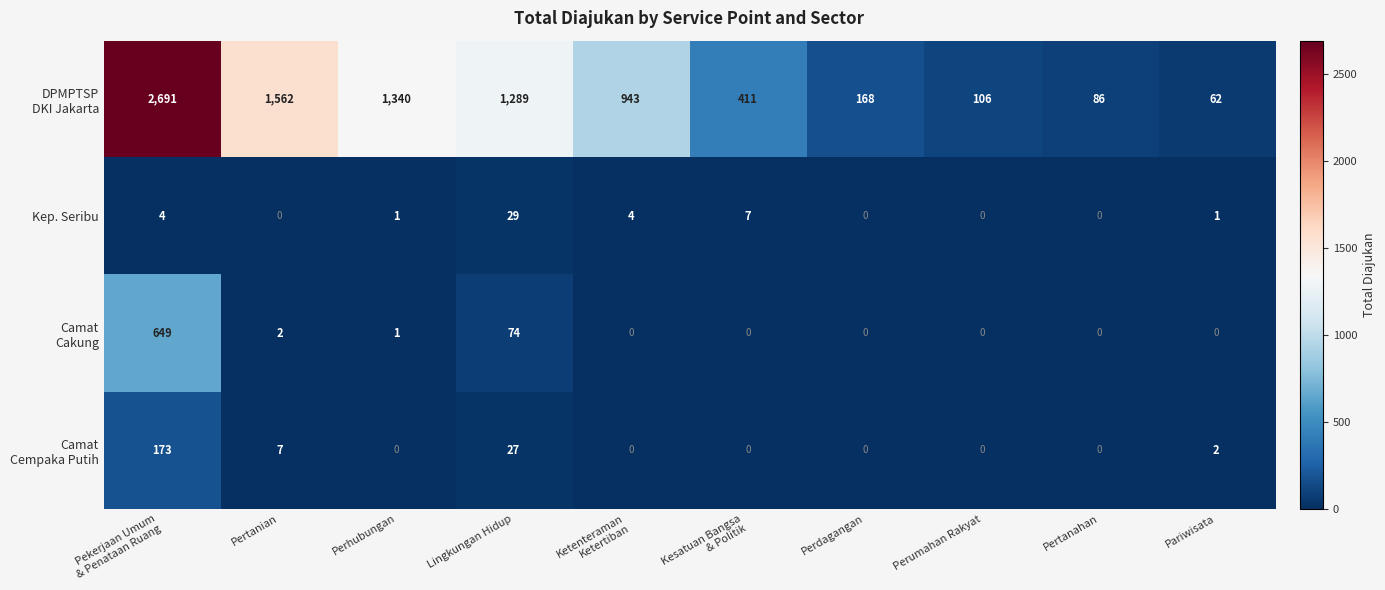

True or false: Kep. Seribu has a value of 1 at Pariwisata.

True